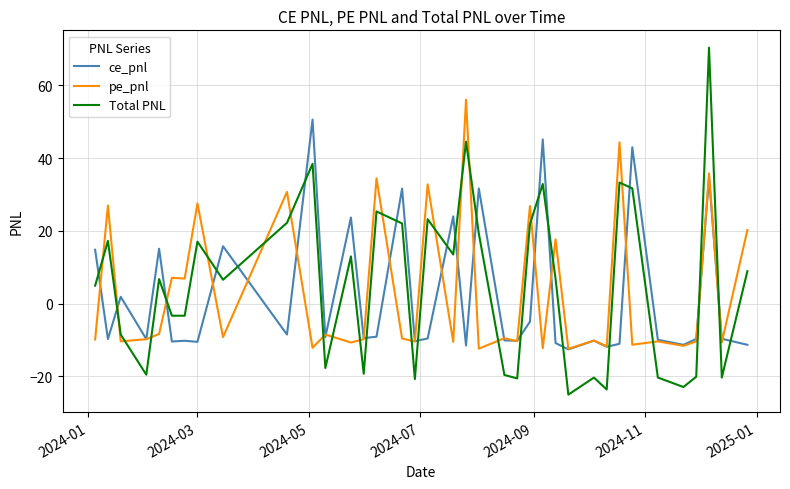

Rank the series by their maximum value, from highest to lowest.

Total PNL, pe_pnl, ce_pnl